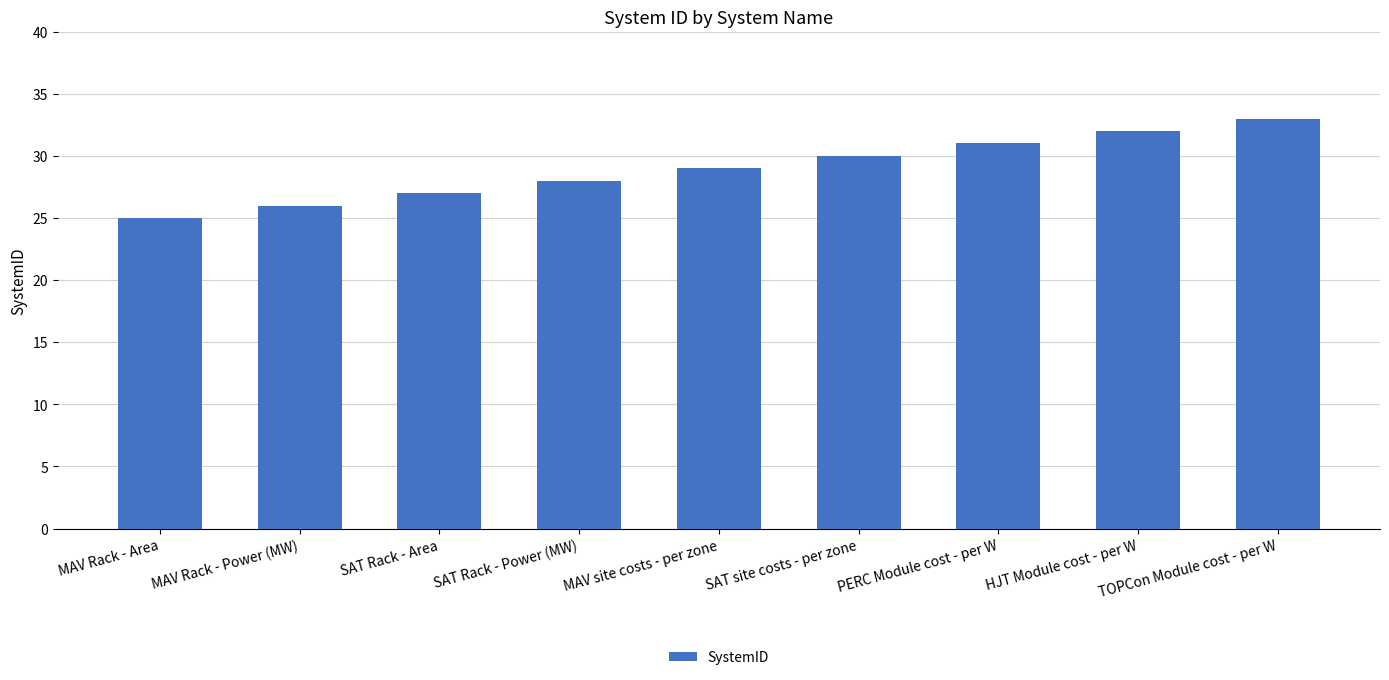

Read the value at MAV Rack - Area.

25